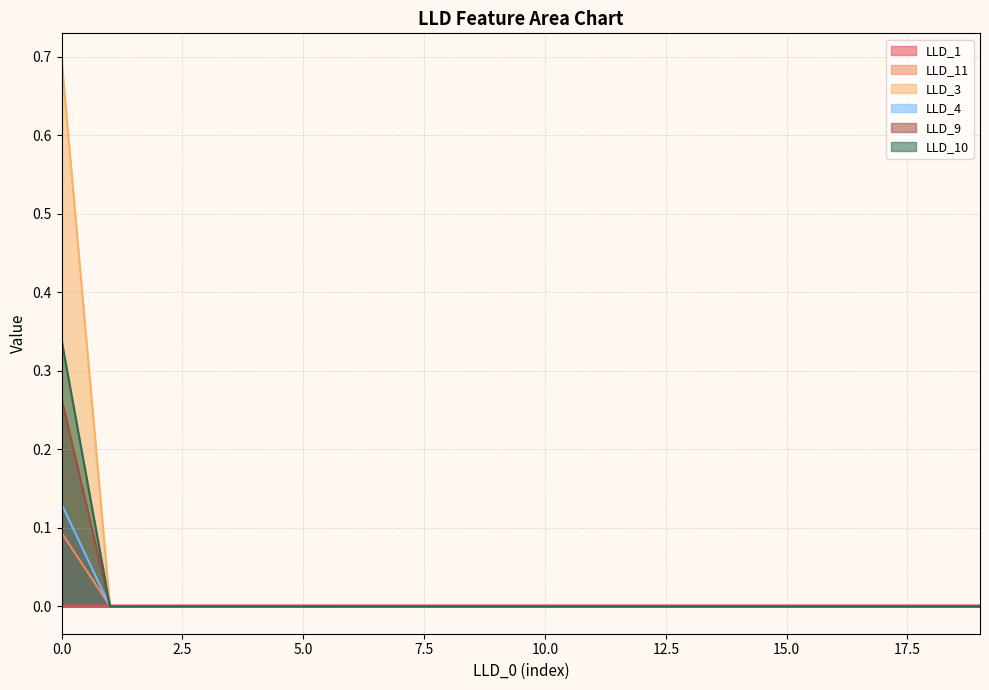

What is the difference between the maximum and minimum values in the LLD_4 series?

0.1